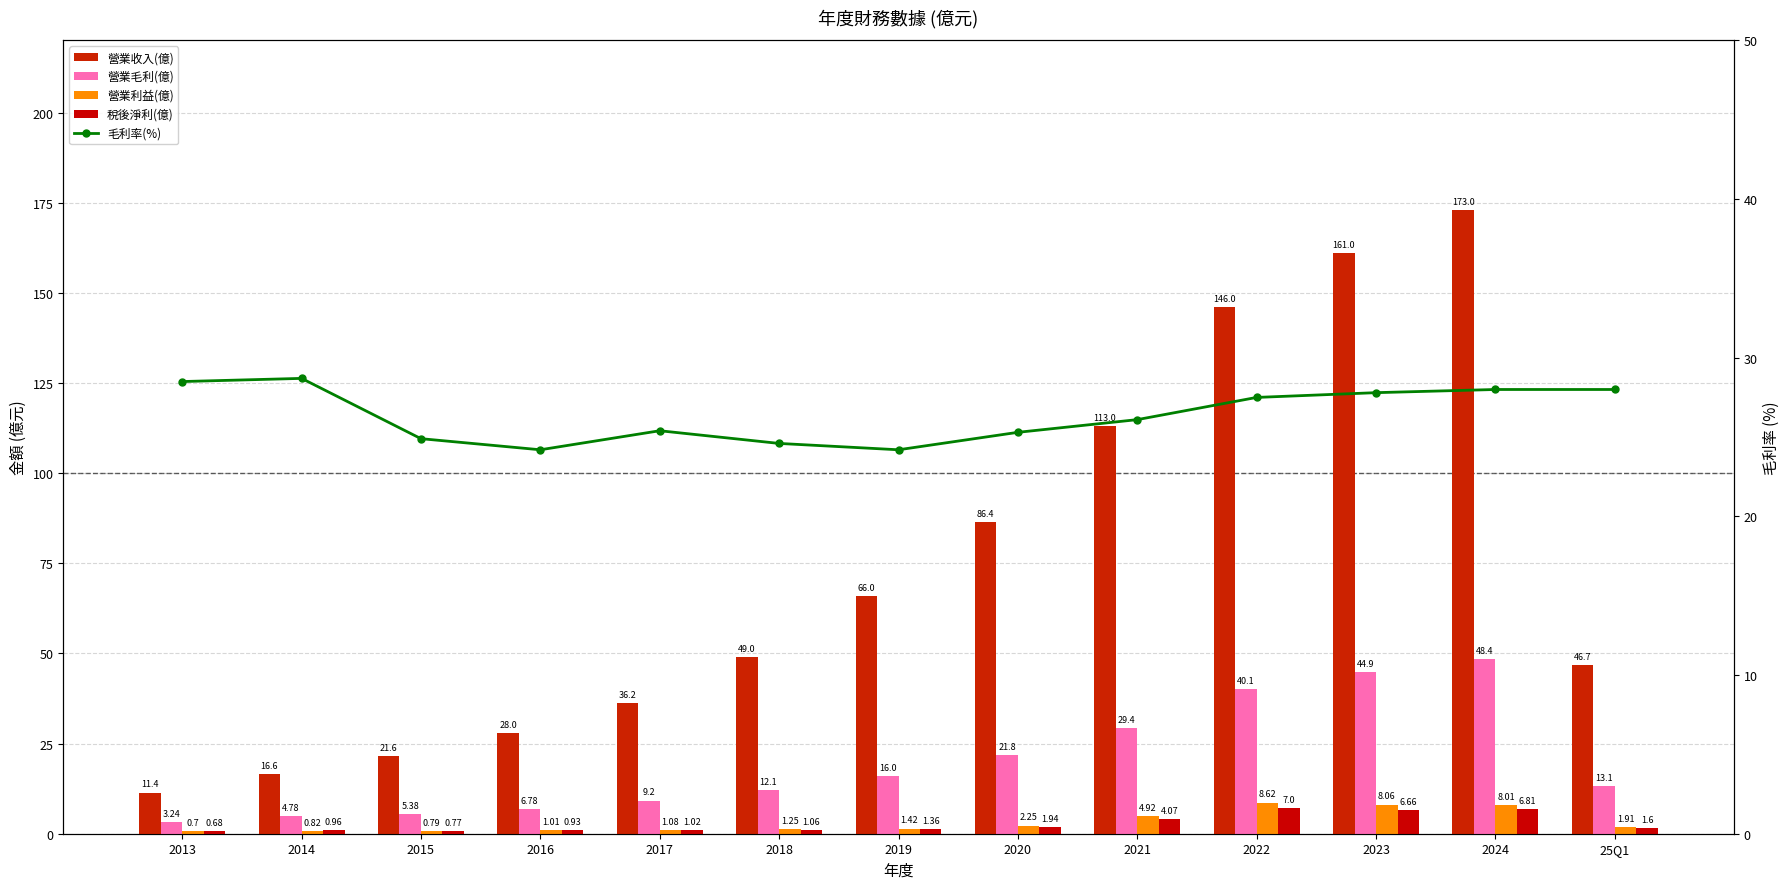

What value does the 毛利率(%) series have at 25Q1?

28.0